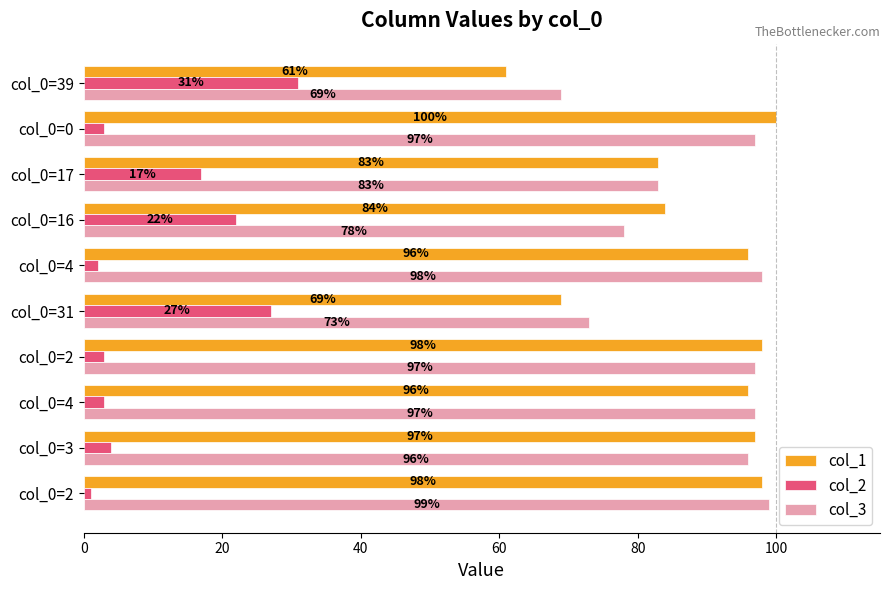

What are all the series names shown in the legend?

col_1, col_2, col_3